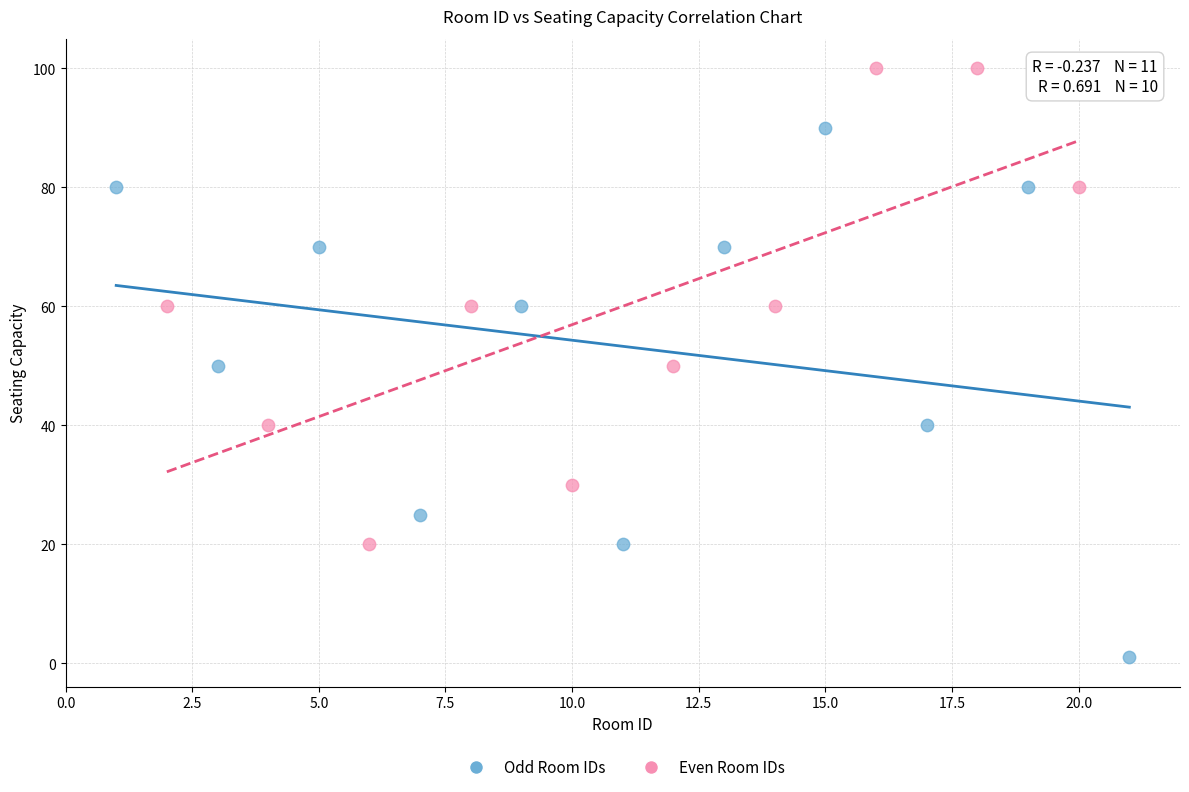

Which series contains the highest Y value?

Even Room IDs